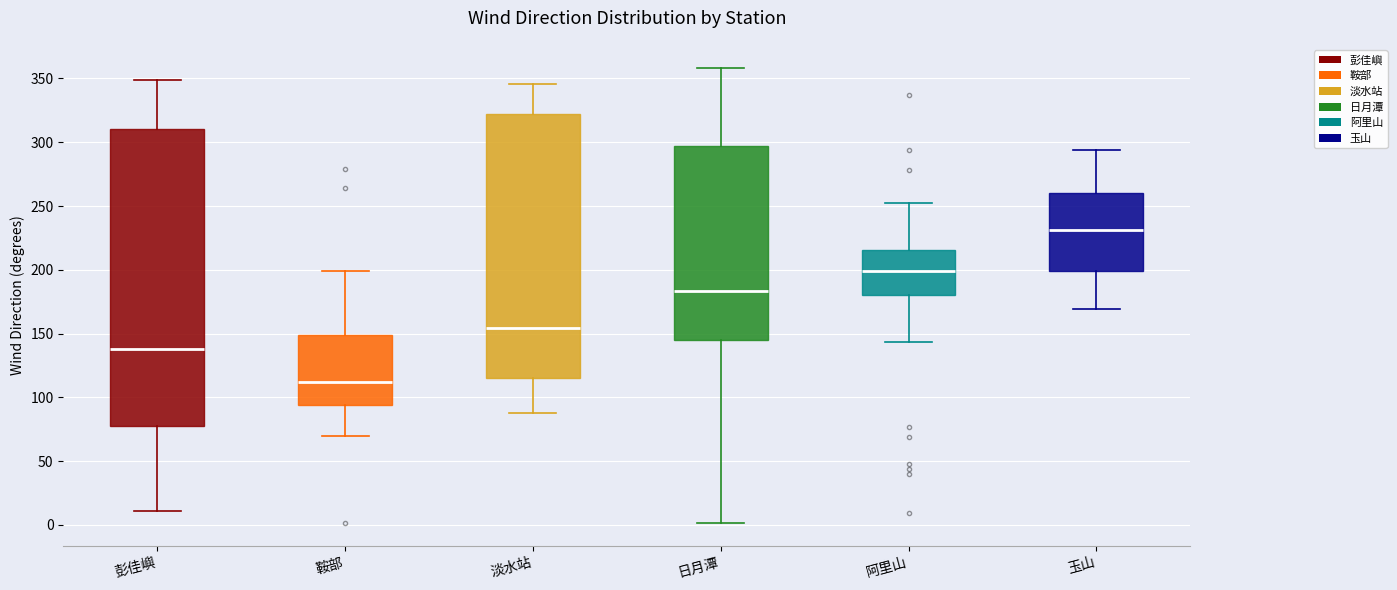

Where is the lower edge of the box for 淡水站 on the y-axis? The values are not printed on the chart, so give them approximately, as read against the axis.

115